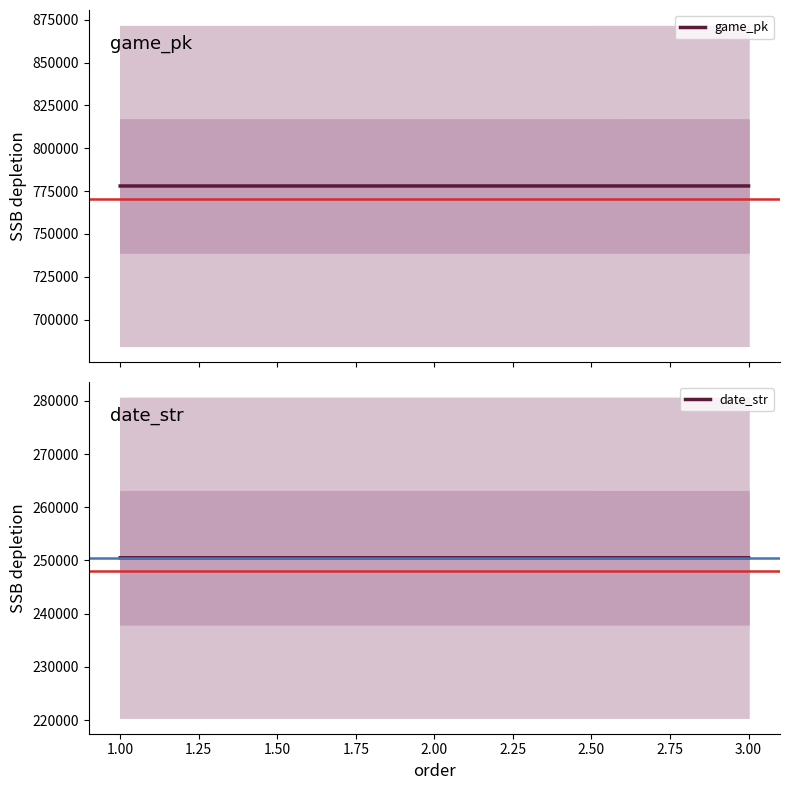

What is the maximum value shown in the chart?

777951